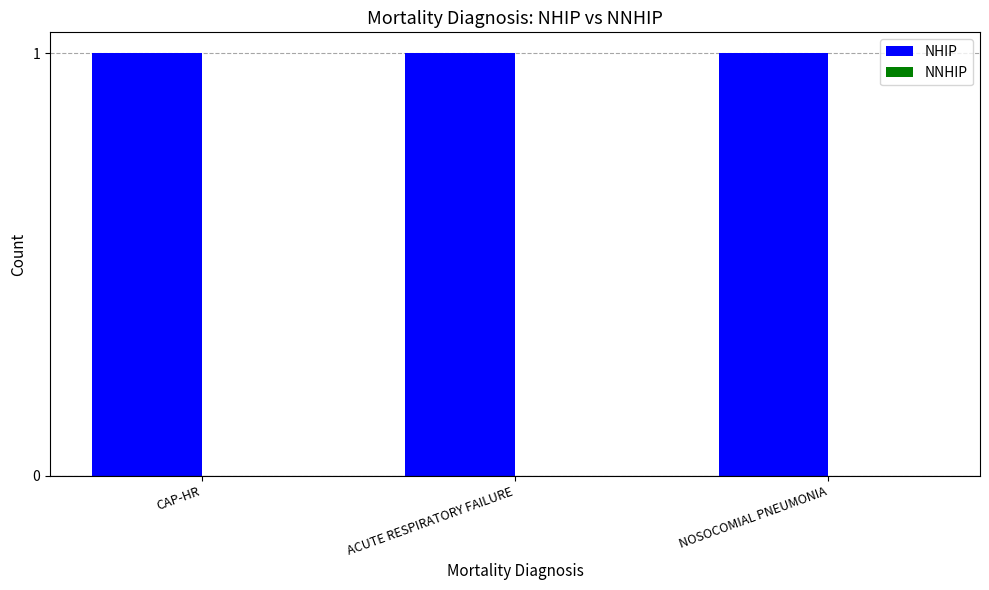

Which label corresponds to the smallest value in the chart?

CAP-HR